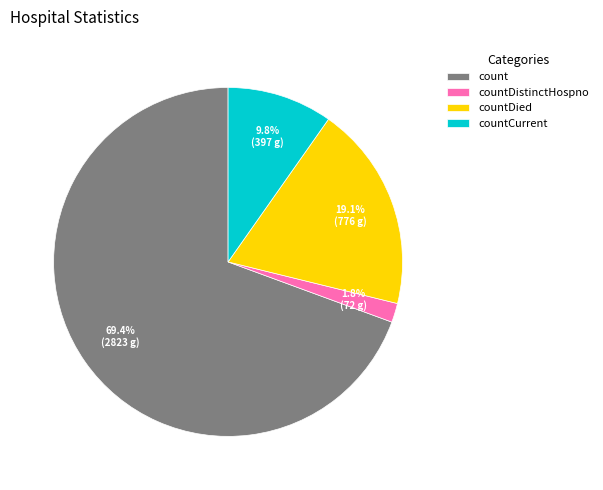

Rank the categories by value from lowest to highest.

countDistinctHospno, countCurrent, countDied, count